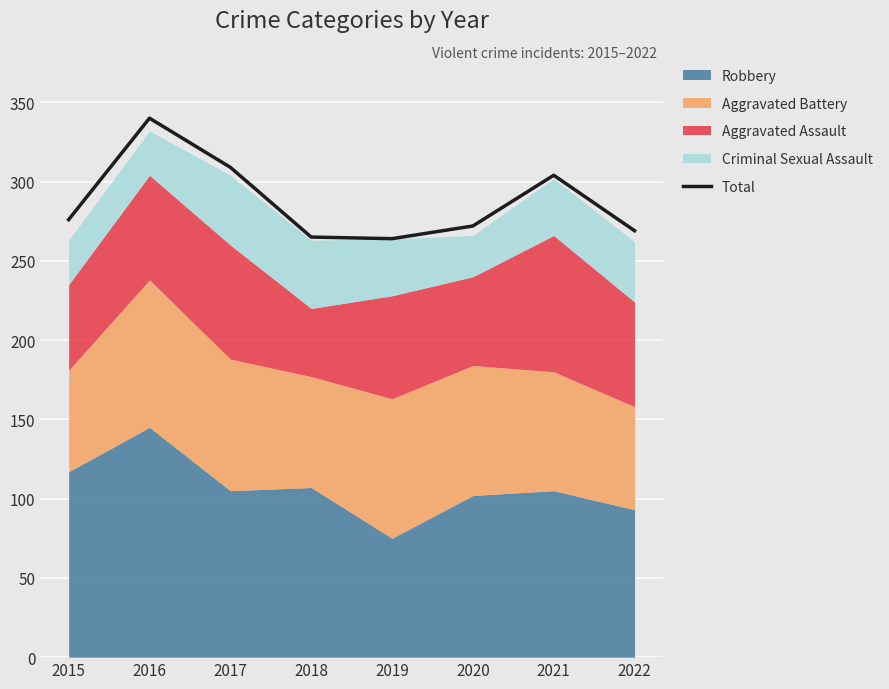

Reading left to right, list all the values displayed in this chart.

276	340	309	265	264	272	304	269